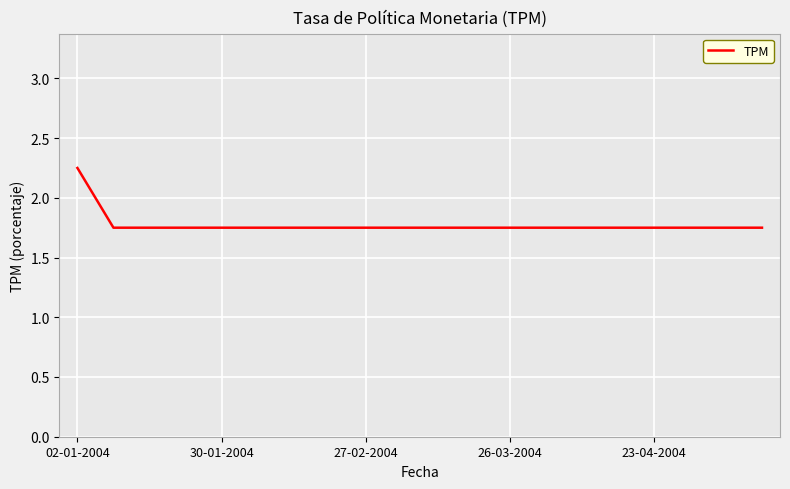

What is the difference between the maximum and minimum values?

0.5